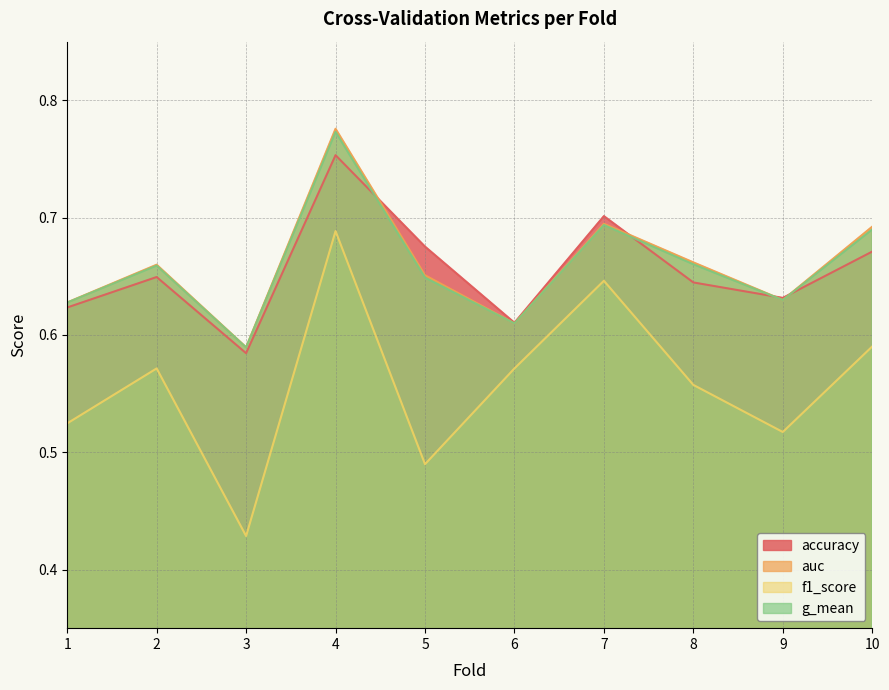

Reading right to left, transcribe all the data shown in this chart.

accuracy: 10=0.7	9=0.6	8=0.6	7=0.7	6=0.6	5=0.7	4=0.8	3=0.6	2=0.6	1=0.6
auc: 10=0.7	9=0.6	8=0.7	7=0.7	6=0.6	5=0.7	4=0.8	3=0.6	2=0.7	1=0.6
f1_score: 10=0.6	9=0.5	8=0.6	7=0.6	6=0.6	5=0.5	4=0.7	3=0.4	2=0.6	1=0.5
g_mean: 10=0.7	9=0.6	8=0.7	7=0.7	6=0.6	5=0.6	4=0.8	3=0.6	2=0.7	1=0.6